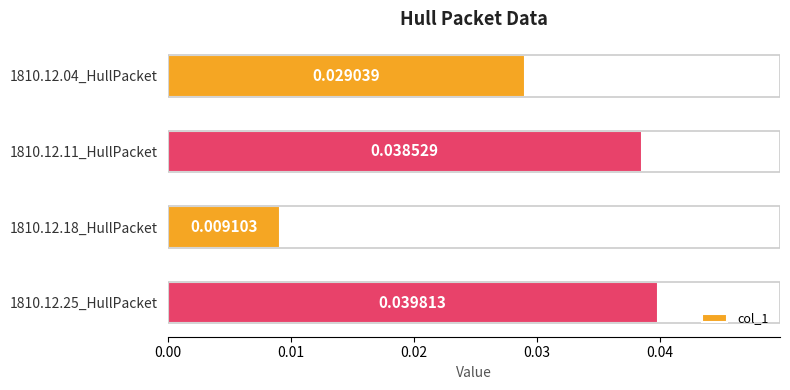

Rank the categories by value from lowest to highest.

1810.12.18_HullPacket, 1810.12.04_HullPacket, 1810.12.11_HullPacket, 1810.12.25_HullPacket